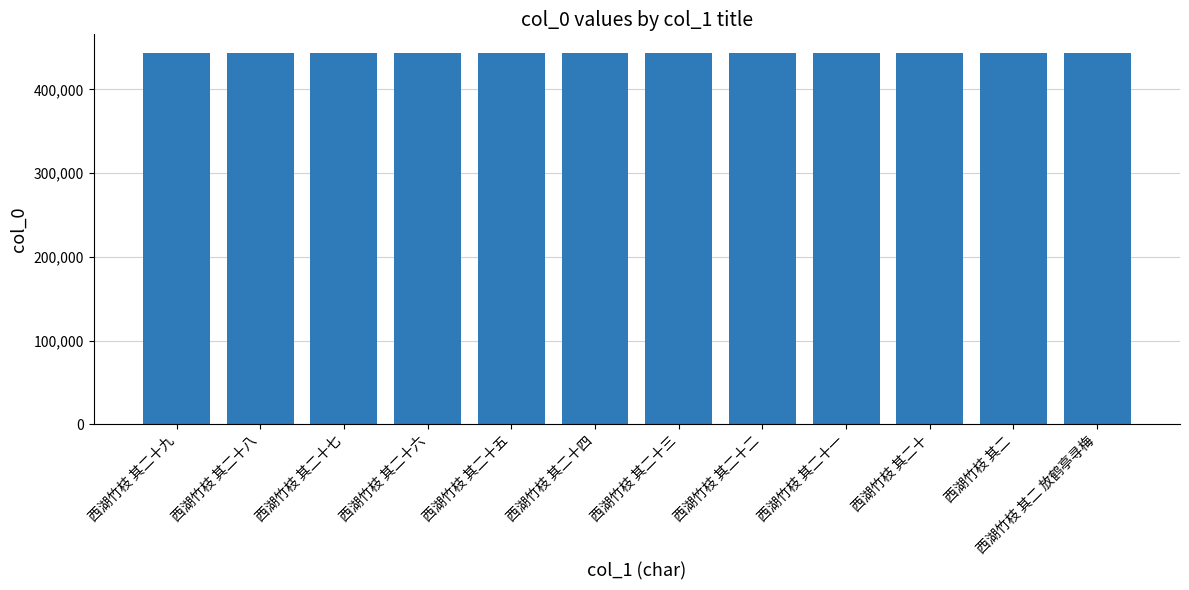

How many bars are there in total?

12